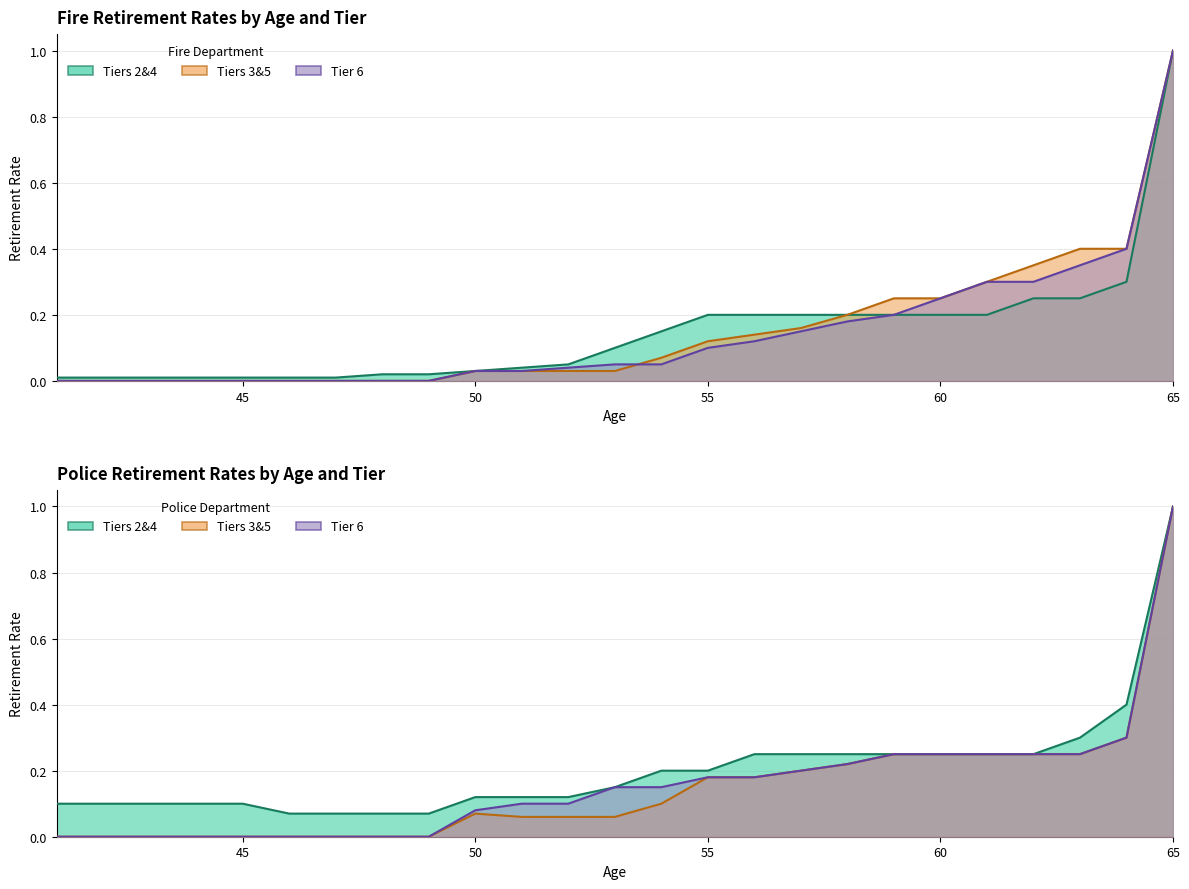

What is the maximum value for Police Tiers 3&5?

1.0